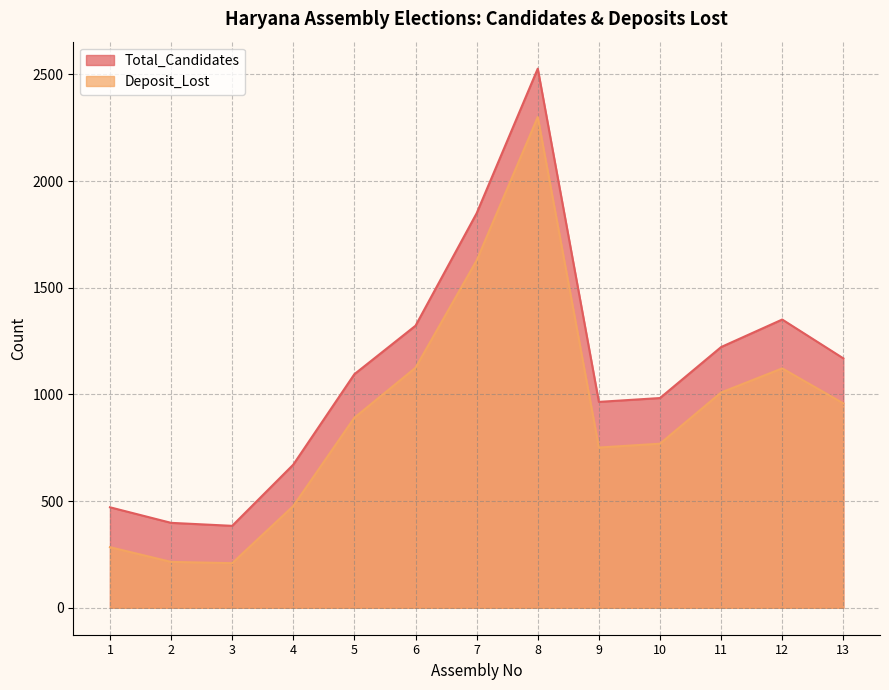

What is the difference between the highest and lowest values at 4?

194